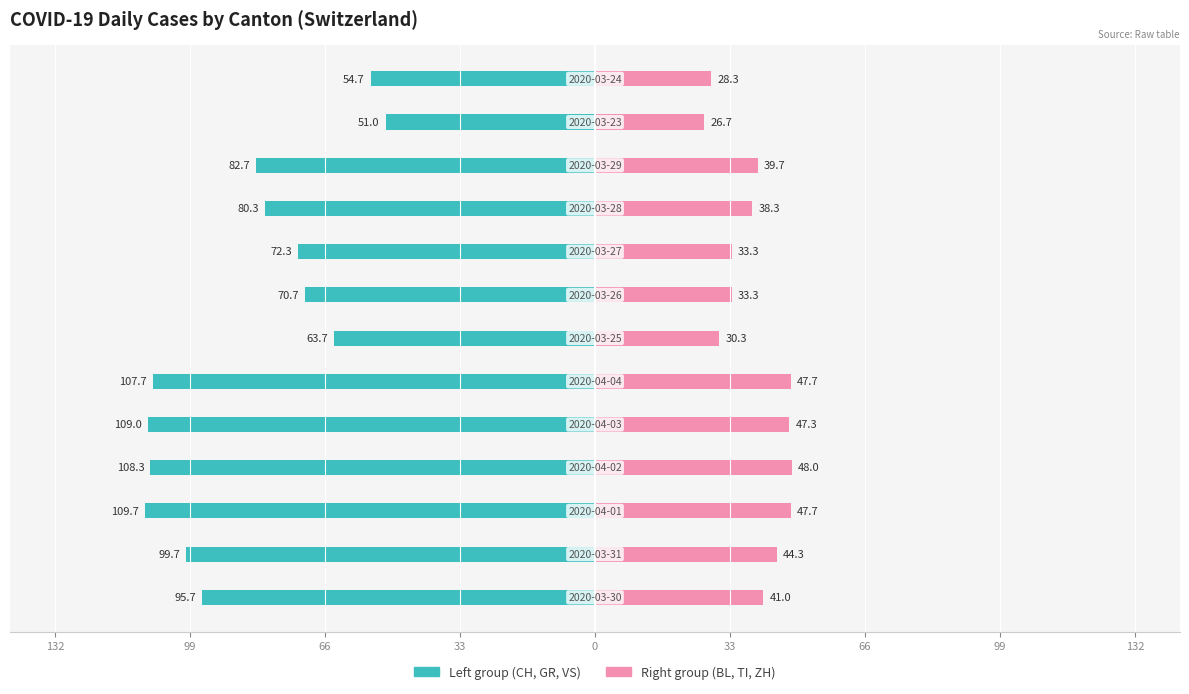

Rank the series at 99 from lowest to highest value.

Left group (CH, GR, VS), Right group (BL, TI, ZH)